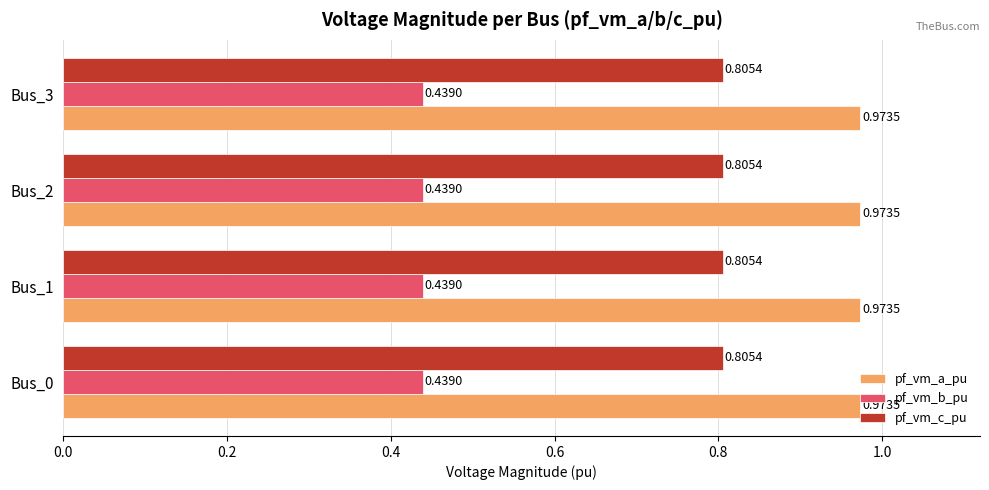

Is the value of pf_vm_b_pu at Bus_0 greater than the value of pf_vm_a_pu at Bus_2?

No